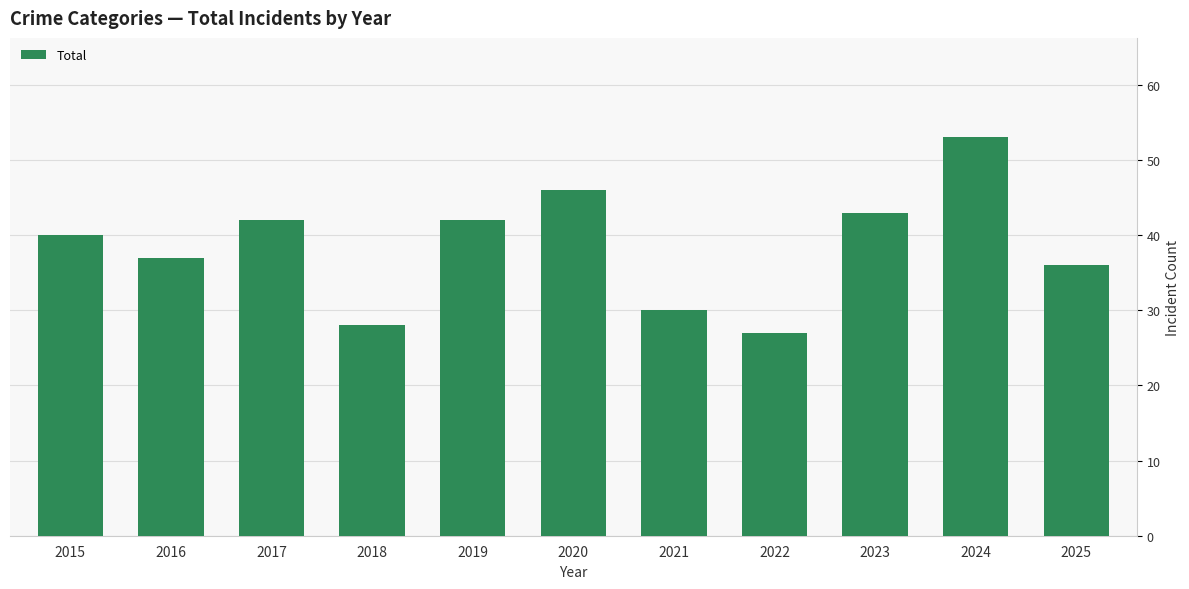

Is it true that the value at 2018 is 28?

True